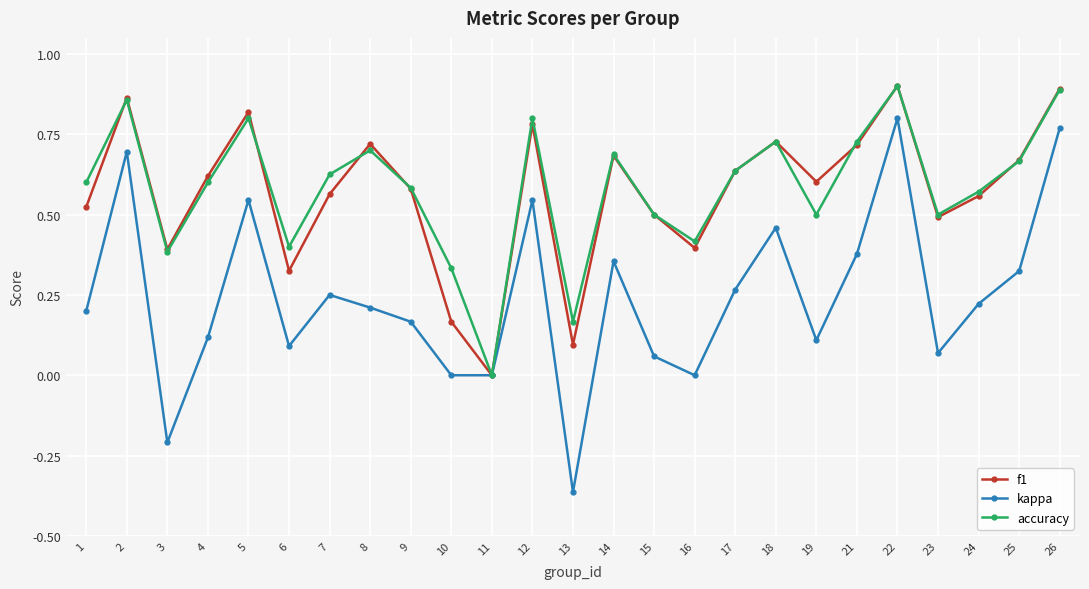

What are all the series names shown in the legend?

f1, kappa, accuracy